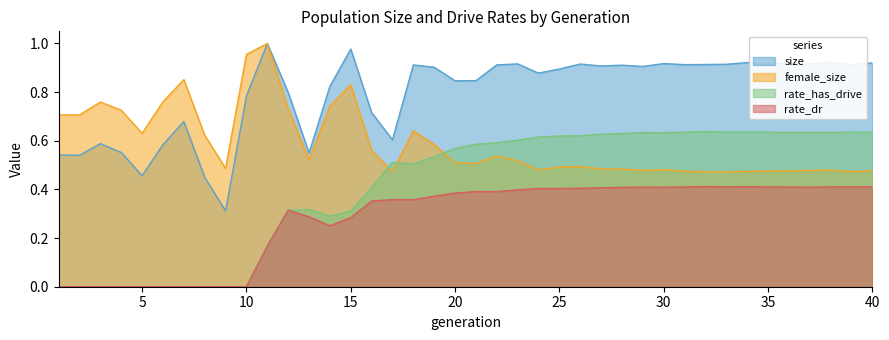

What is the difference between the second highest and minimum values in the rate_has_drive series?

0.6